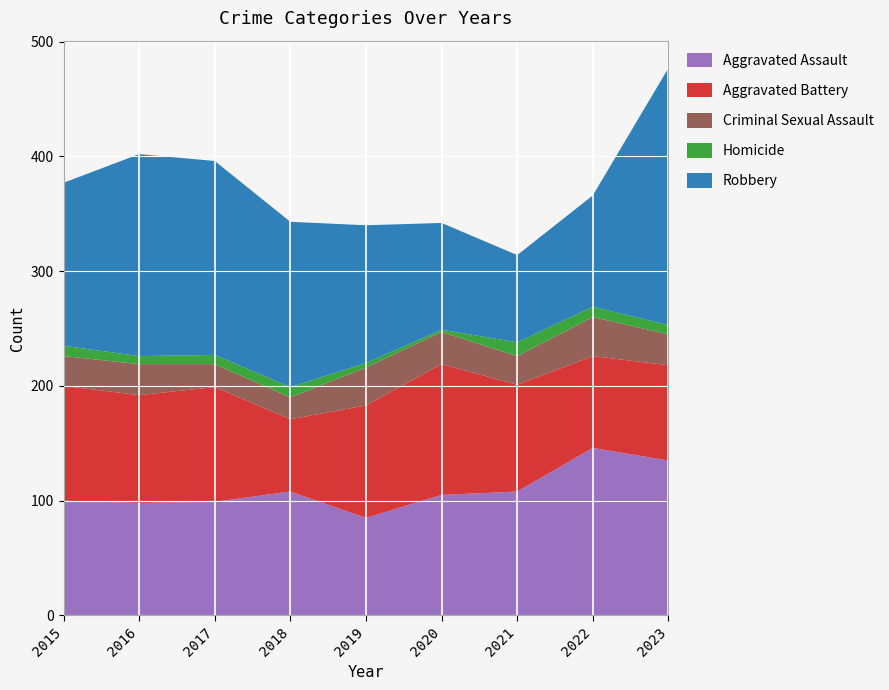

Reading left to right, transcribe all the data shown in this chart.

Aggravated Assault: 2015=100	2016=98	2017=99	2018=108	2019=85	2020=105	2021=108	2022=146	2023=135
Aggravated Battery: 2015=100	2016=94	2017=100	2018=63	2019=98	2020=114	2021=93	2022=80	2023=83
Criminal Sexual Assault: 2015=26	2016=27	2017=20	2018=19	2019=33	2020=28	2021=25	2022=34	2023=27
Homicide: 2015=9	2016=7	2017=8	2018=9	2019=4	2020=2	2021=12	2022=9	2023=8
Robbery: 2015=142	2016=176	2017=169	2018=144	2019=120	2020=93	2021=76	2022=97	2023=224